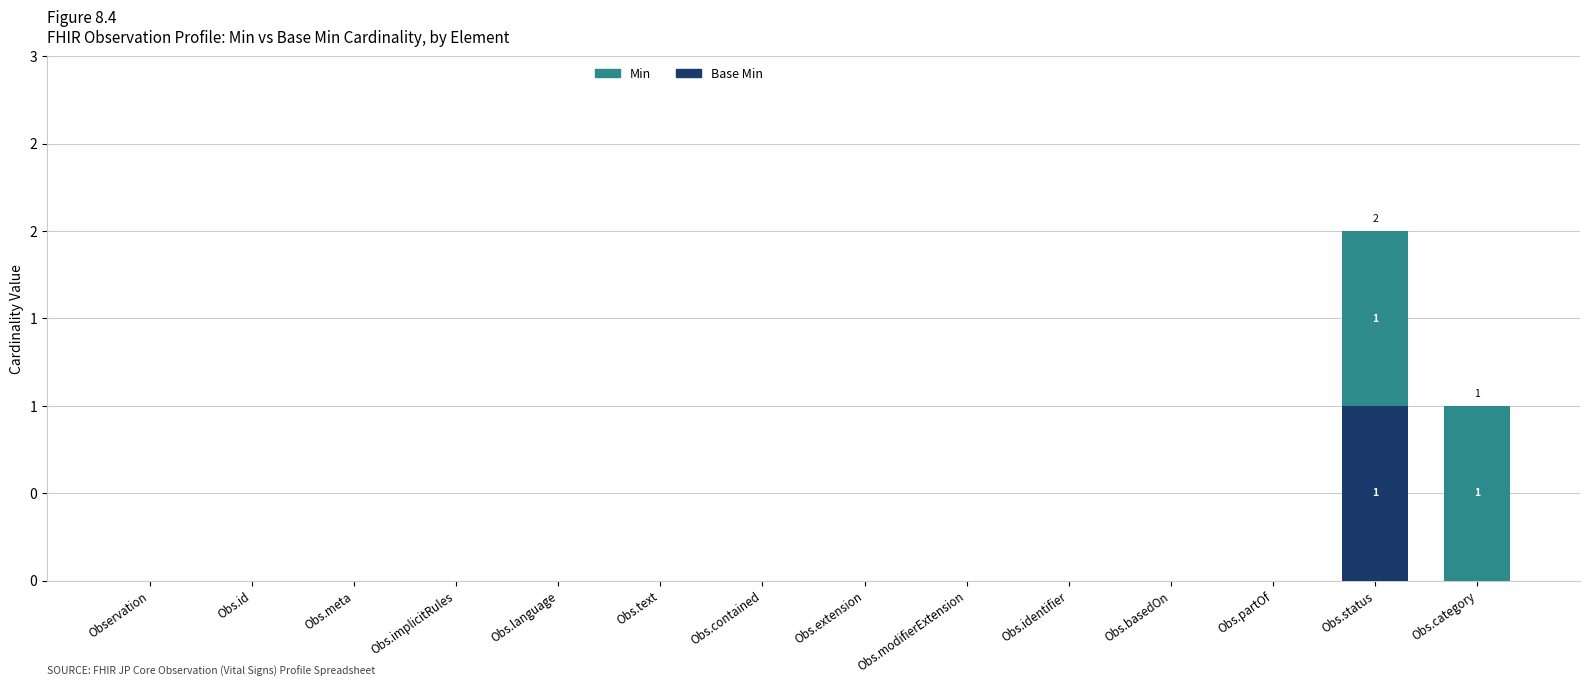

What is the label of the 6th bar from the left?

Obs.text